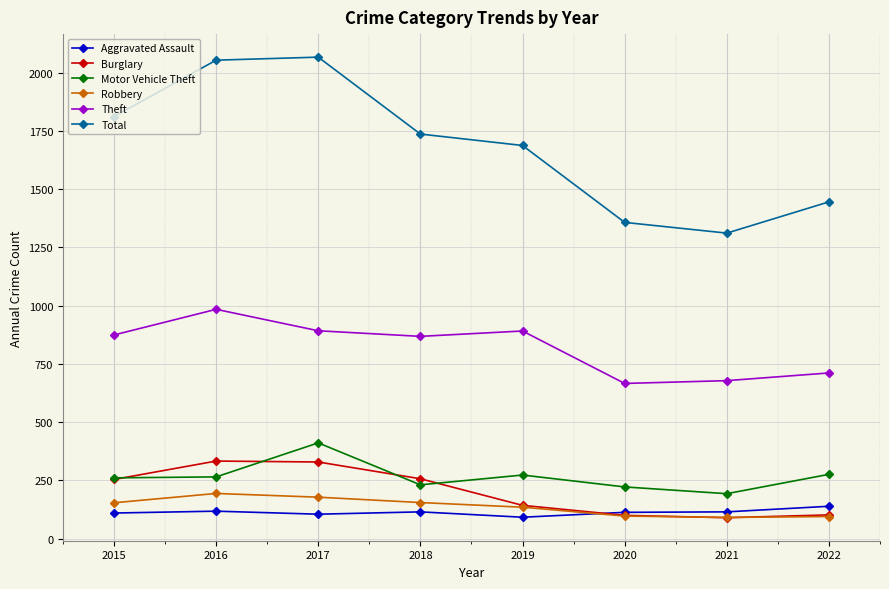

True or false: Motor Vehicle Theft has more than 2 points higher than both neighbors.

False